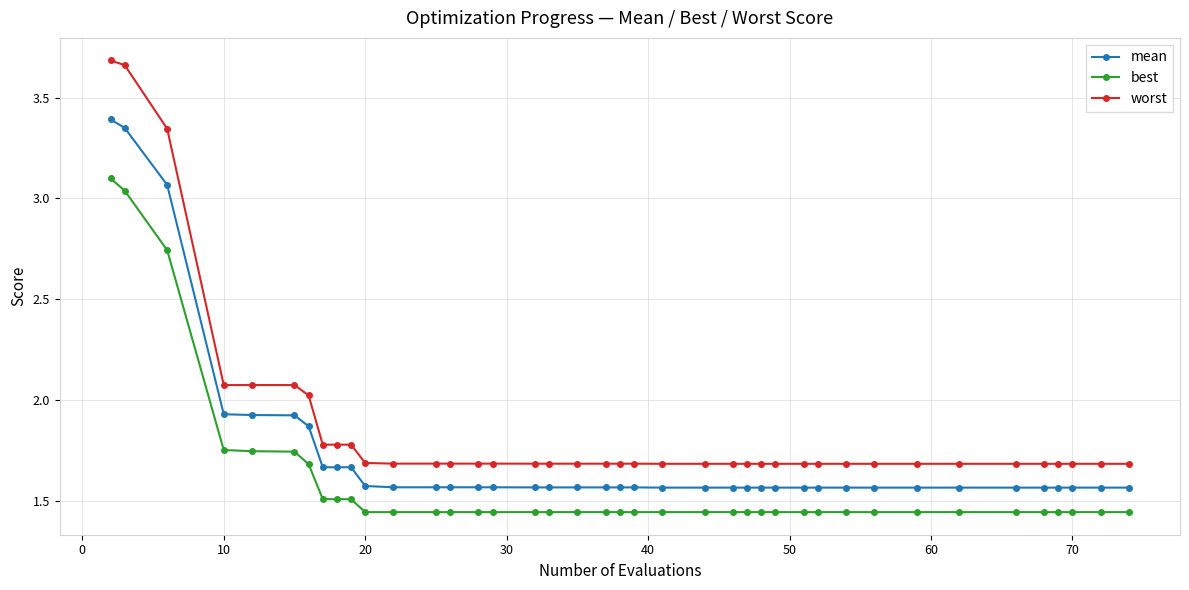

How many best values are between 1 and 2?

37